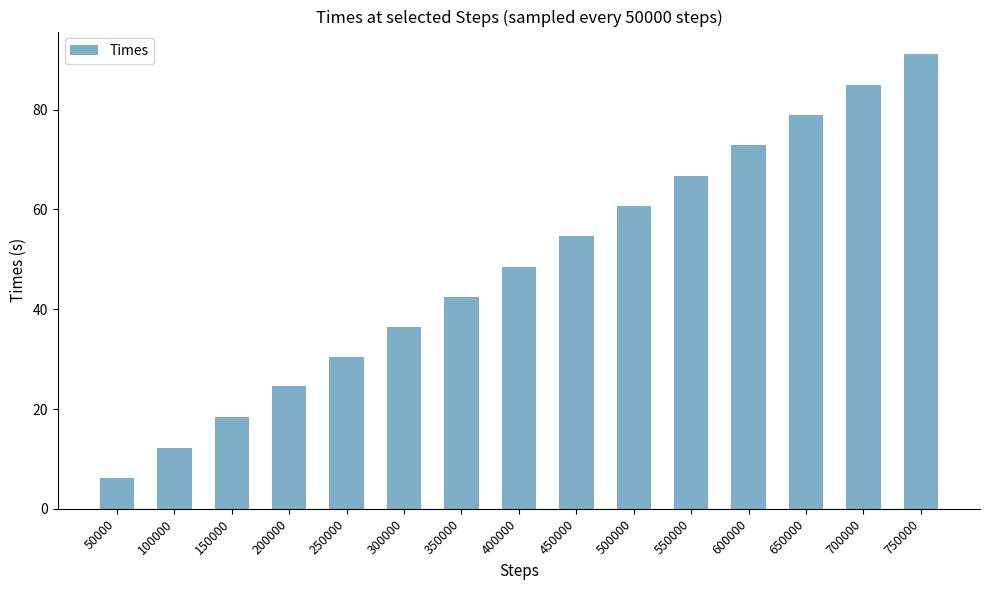

What is the minimum value shown in the chart?

6.1